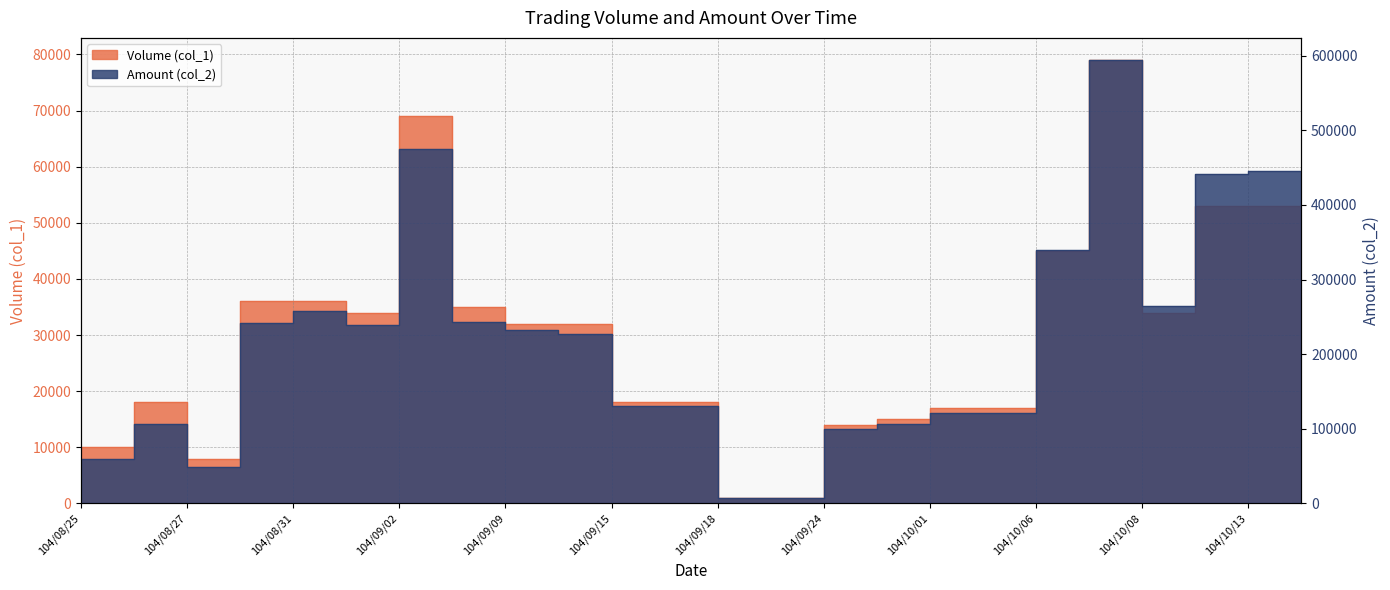

Reading left to right, list all the values displayed in this chart.

Volume (col_1): 104/08/25=10000	104/08/26=18000	104/08/27=8000	104/08/28=36000	104/08/31=36000	104/09/01=34000	104/09/02=69000	104/09/03=35000	104/09/09=32000	104/09/10=32000	104/09/15=18000	104/09/16=18000	104/09/18=1000	104/09/21=1000	104/09/24=14000	104/09/25=15000	104/10/01=17000	104/10/02=17000	104/10/06=45000	104/10/07=79000	104/10/08=34000	104/10/12=53000	104/10/13=53000	104/10/20=8000
Amount (col_2): 104/08/25=60000	104/08/26=106700	104/08/27=48800	104/08/28=242400	104/08/31=257900	104/09/01=239700	104/09/02=474400	104/09/03=243250	104/09/09=232000	104/09/10=227200	104/09/15=130500	104/09/16=130500	104/09/18=7500	104/09/21=7150	104/09/24=100100	104/09/25=107100	104/10/01=121550	104/10/02=121550	104/10/06=339750	104/10/07=594100	104/10/08=265200	104/10/12=441350	104/10/13=445700	104/10/20=66800